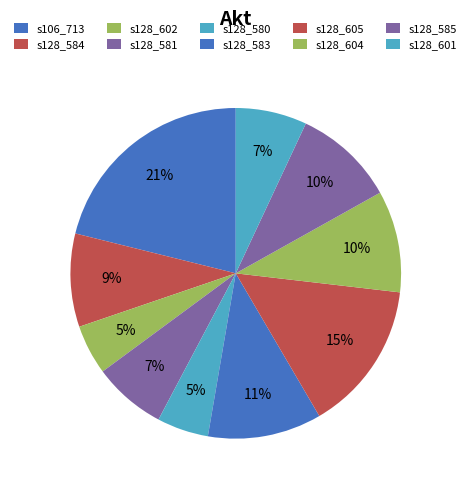

How many segments does this pie chart have?

10